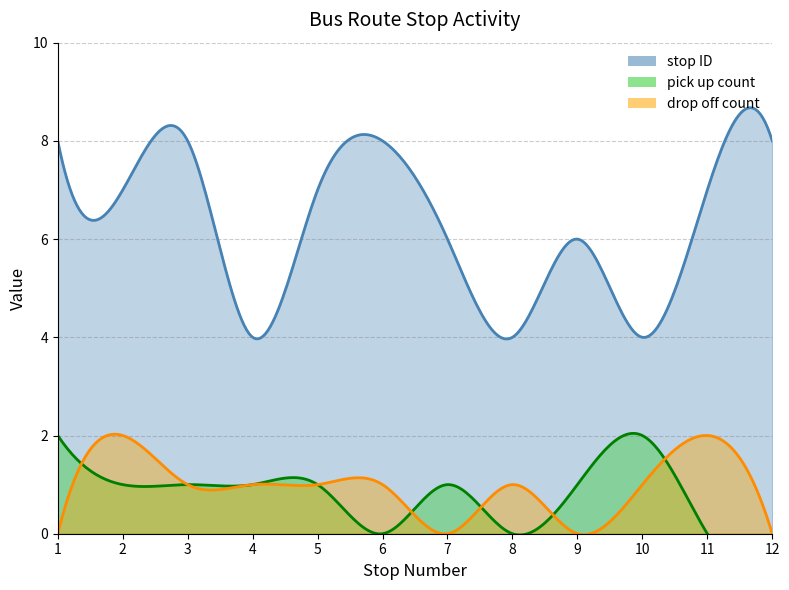

Count the number of data series in this chart.

3